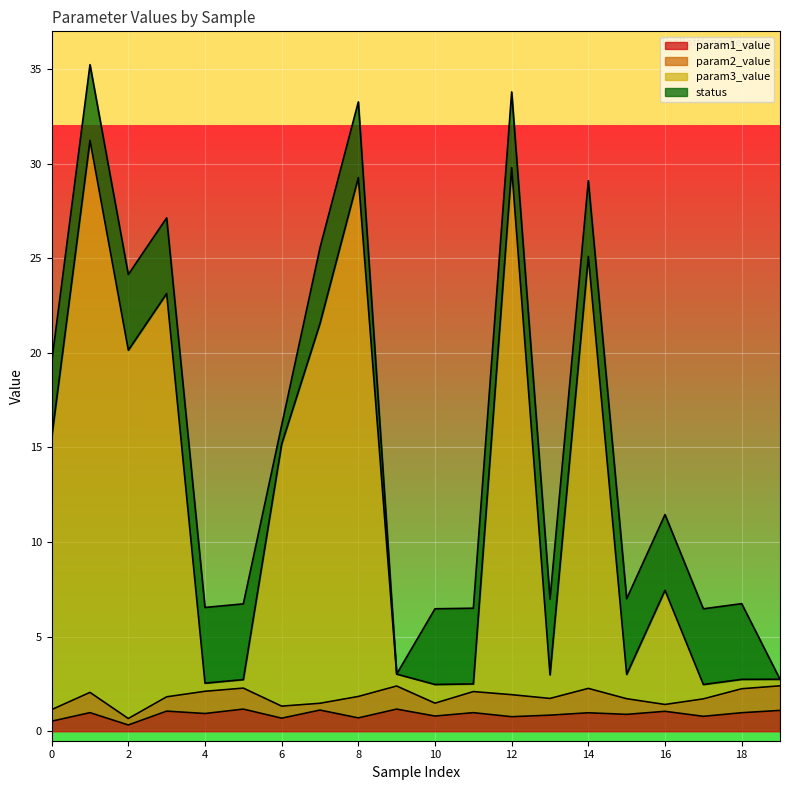

The param1_value series shows 1.7 at 5. True or false?

False